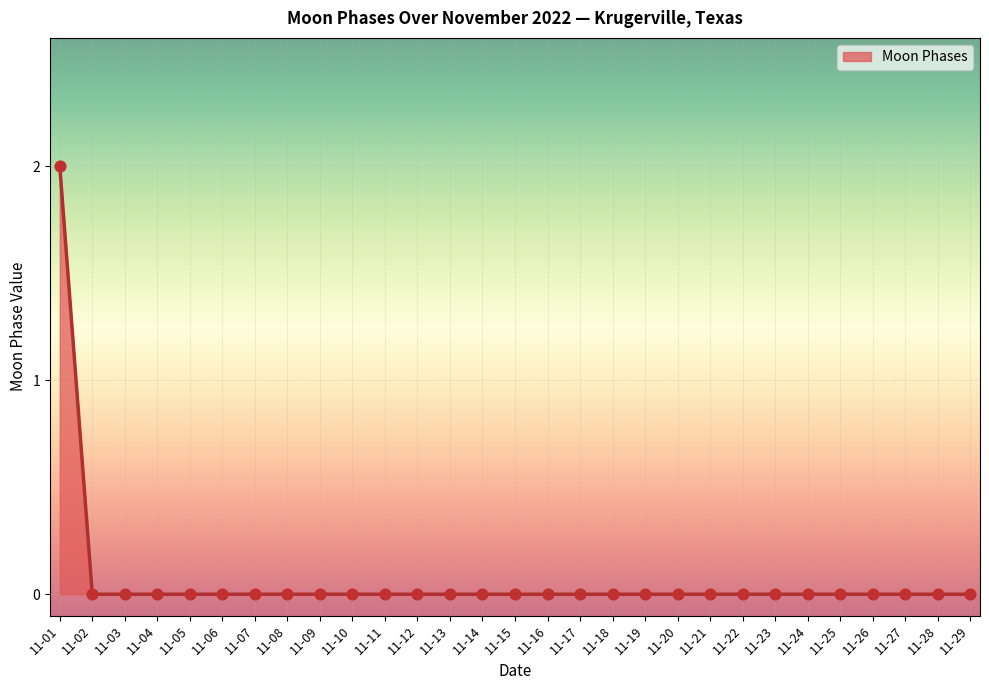

Which has a higher value, 11-23 or 11-09?

11-23